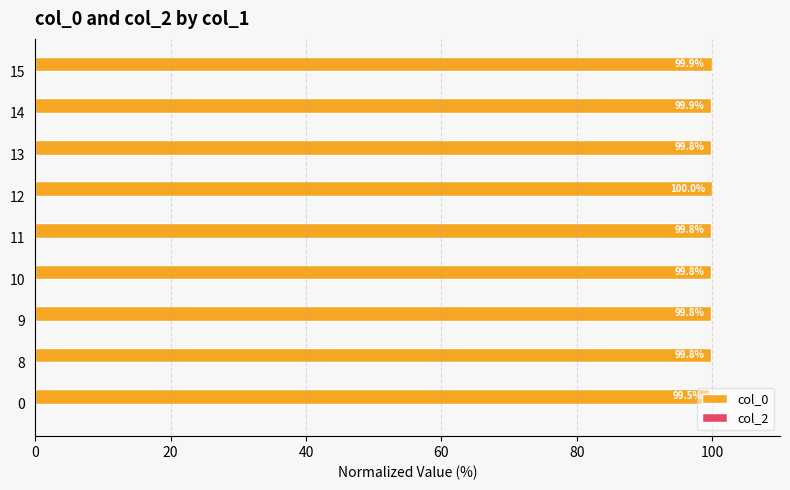

What is the smallest value displayed?

99.5